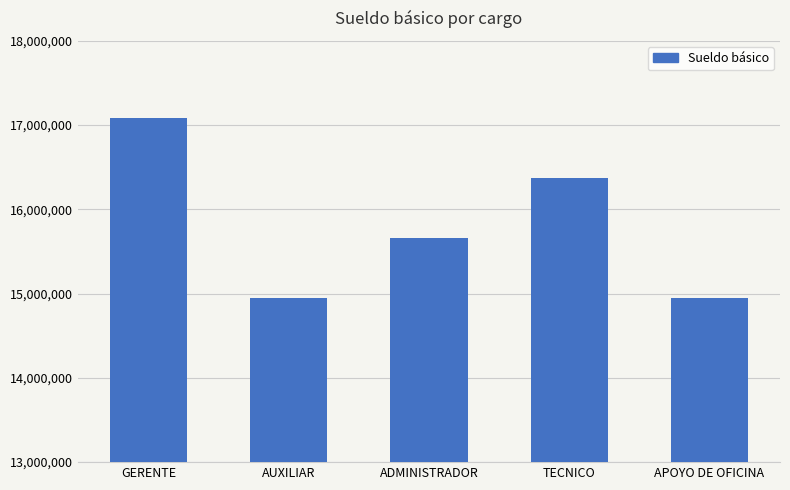

Reading right to left, what are all the values shown in this chart?

APOYO DE OFICINA=14946750	TECNICO=16370250	ADMINISTRADOR=15658500	AUXILIAR=14946750	GERENTE=17082000